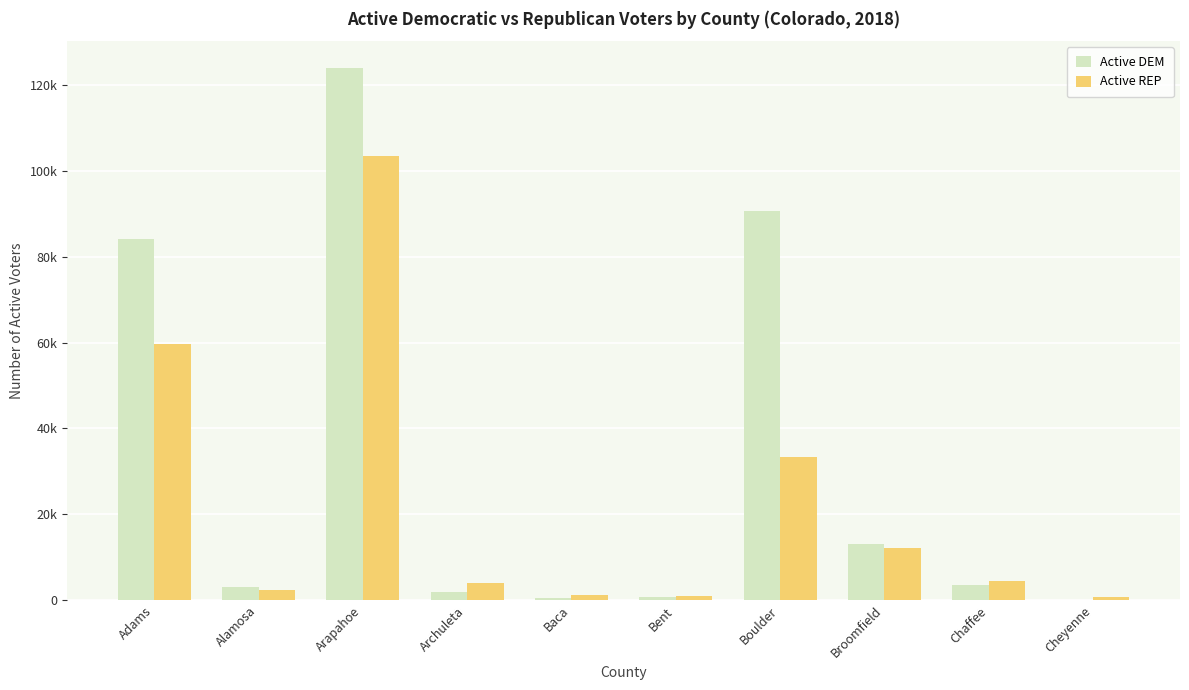

At which category is the sum across all series the highest?

Arapahoe